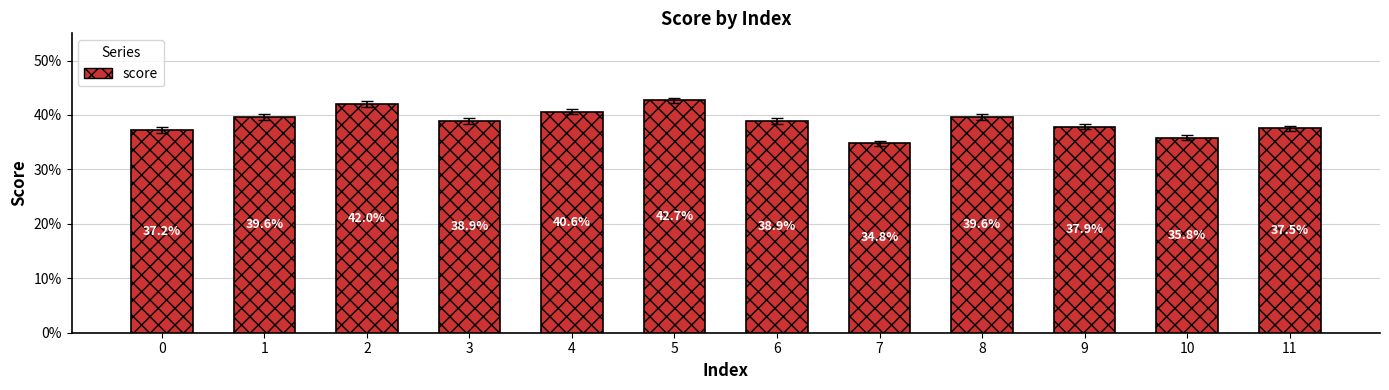

Are the bars horizontal?

No